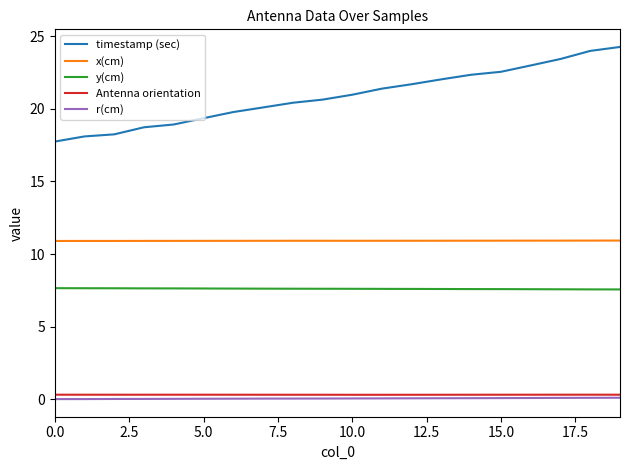

Count the number of data series in this chart.

5